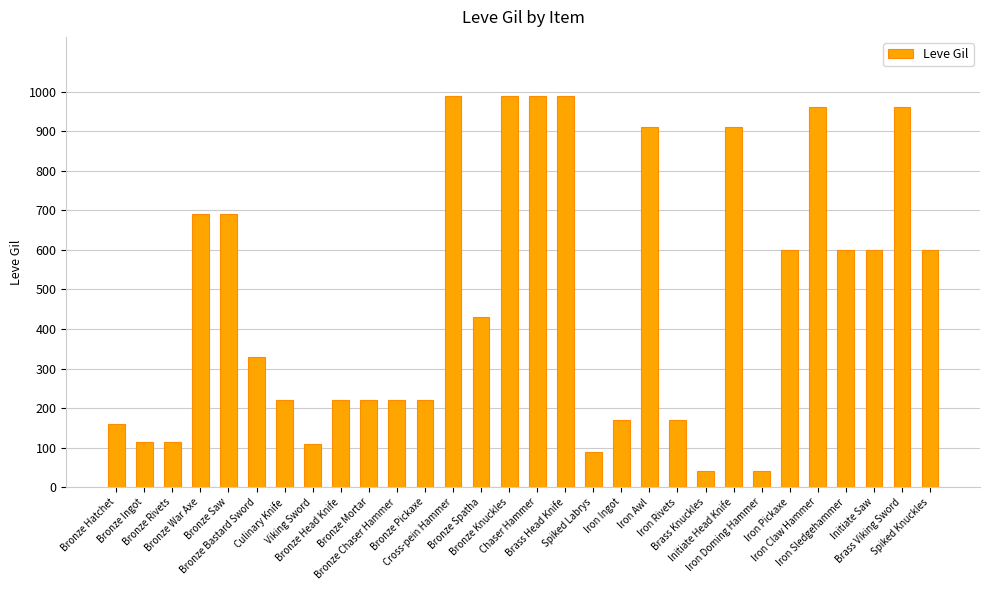

What is the label of the 7th bar from the left?

Culinary Knife